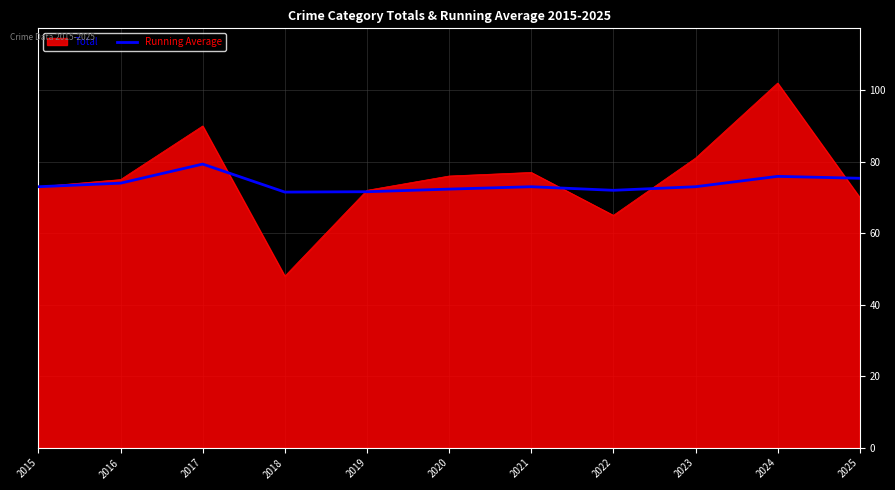

What is the total value across all series at 2020?

148.3